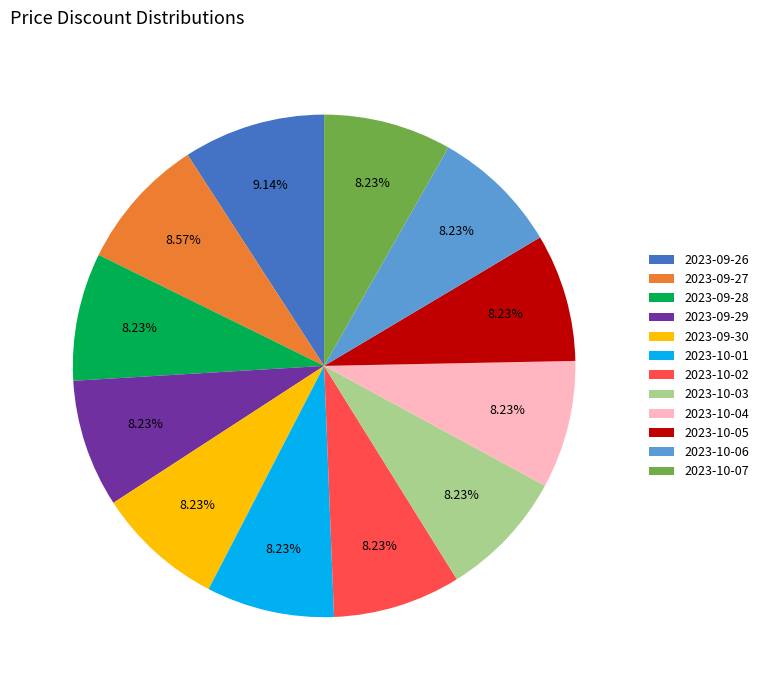

Is there a majority slice in this chart?

No